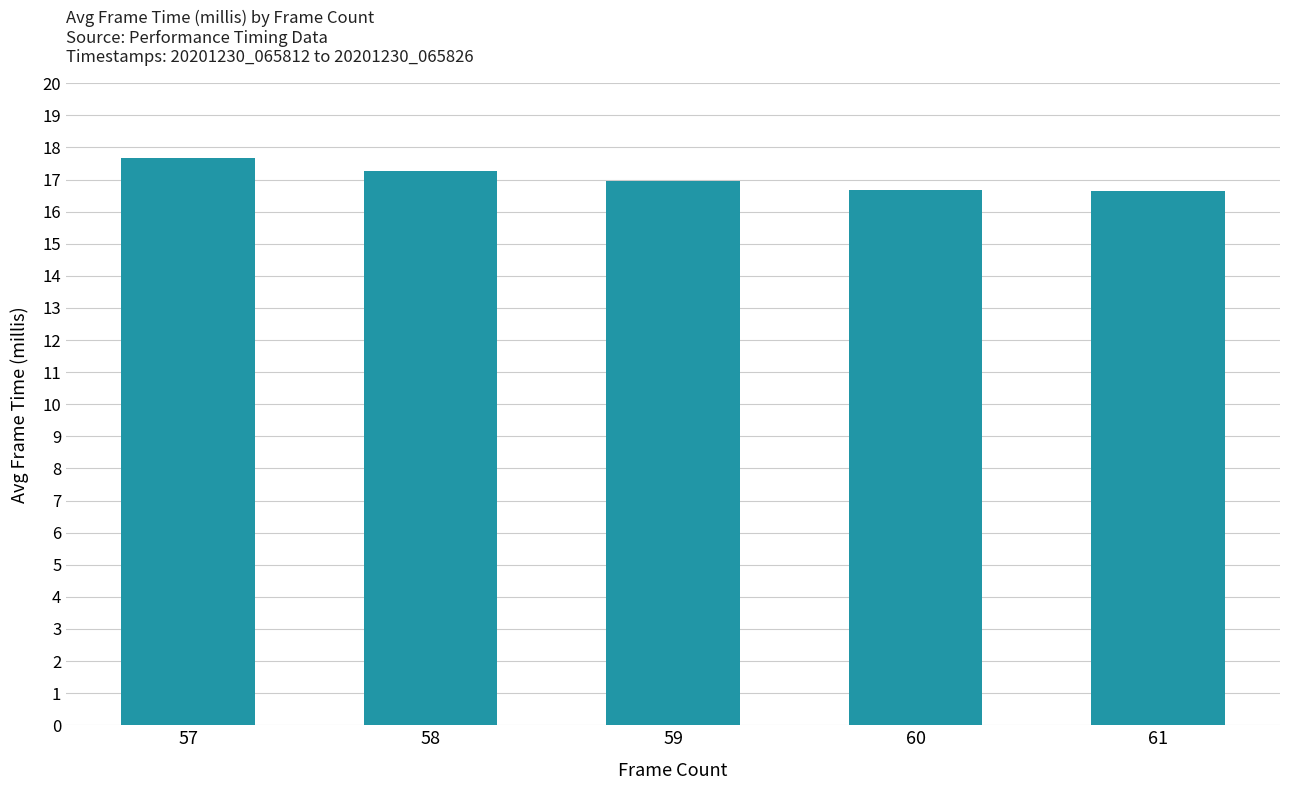

How many bars are there in total?

5